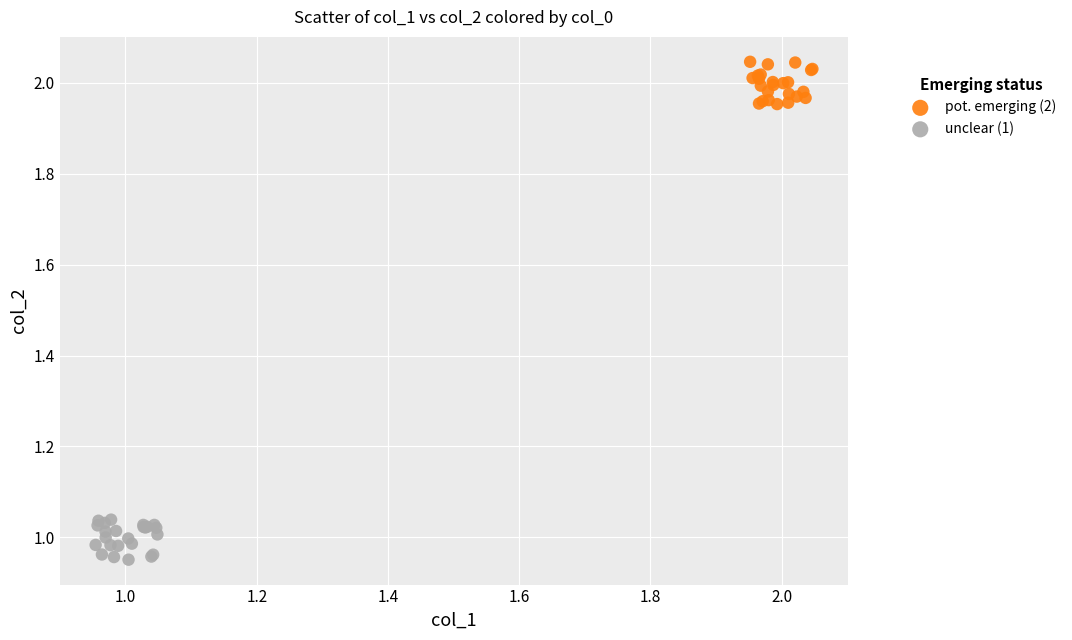

Which series reaches the minimum Y coordinate?

unclear (1)